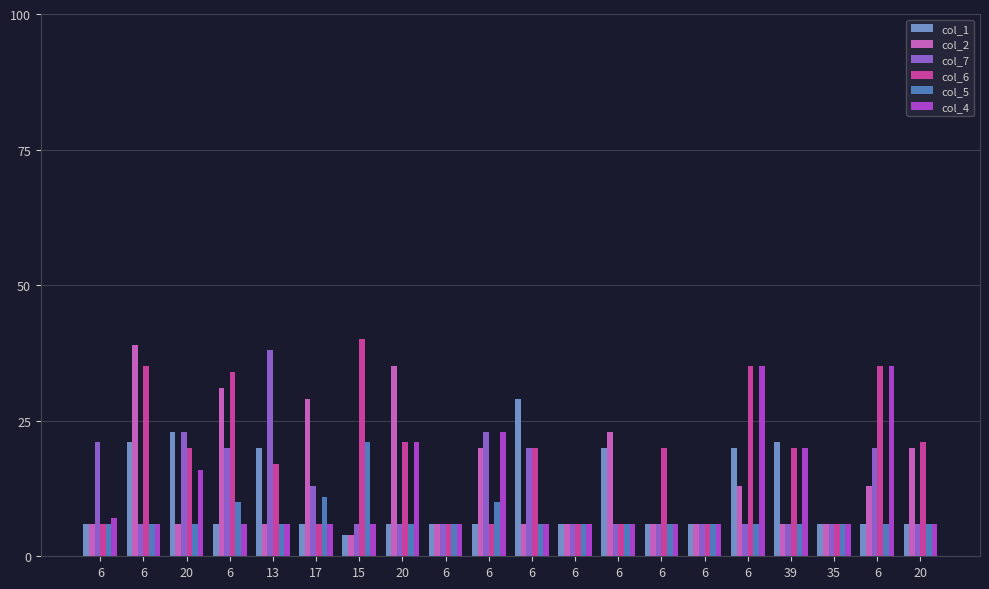

What is the greatest value displayed?

40